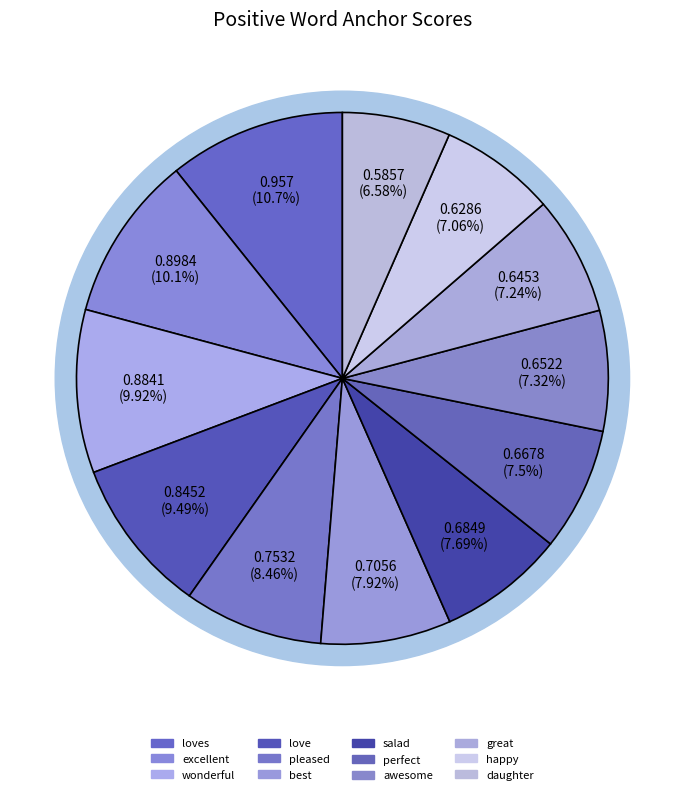

How many slices are in this pie chart?

12